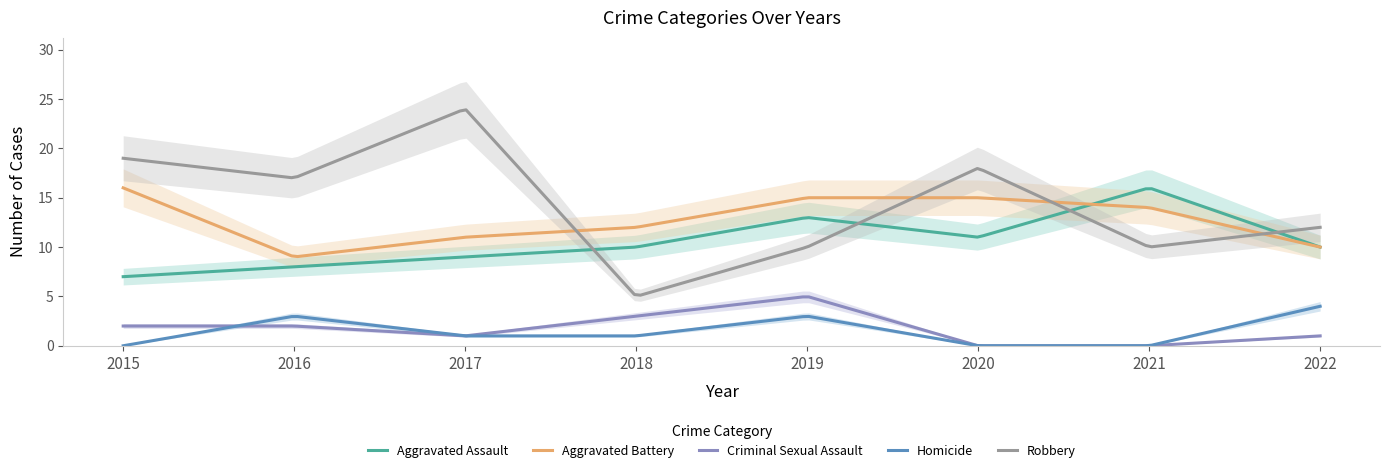

What is the value of the Aggravated Battery point at the 2nd from the left?

9